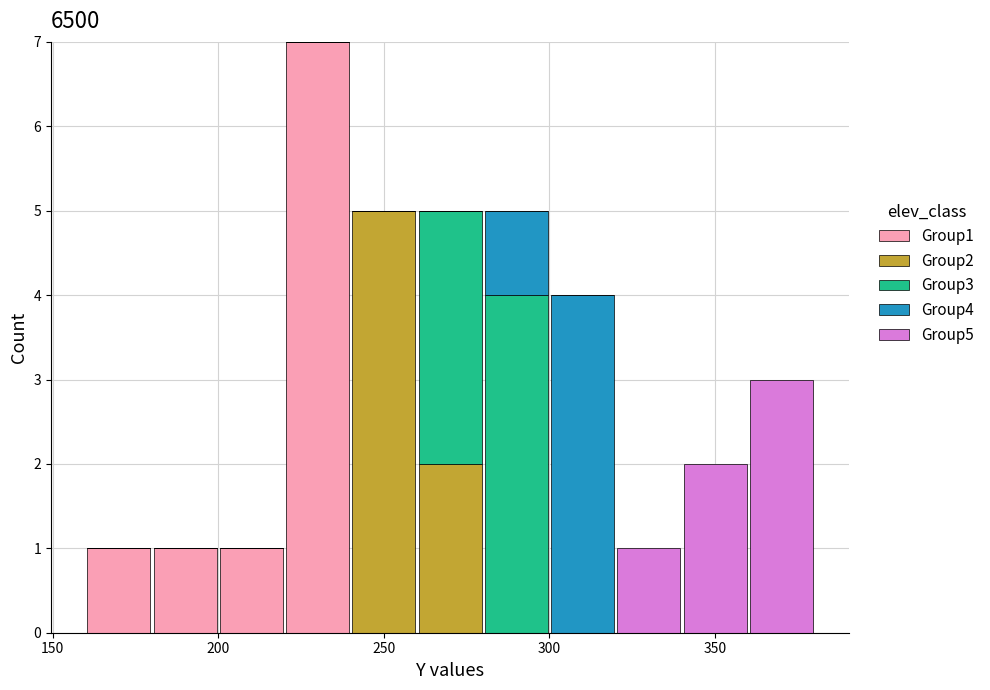

What is the total height of the stacked bar covering 180 to 200 on the x-axis? The values are not printed on the chart, so give them approximately, as read against the axis.

1